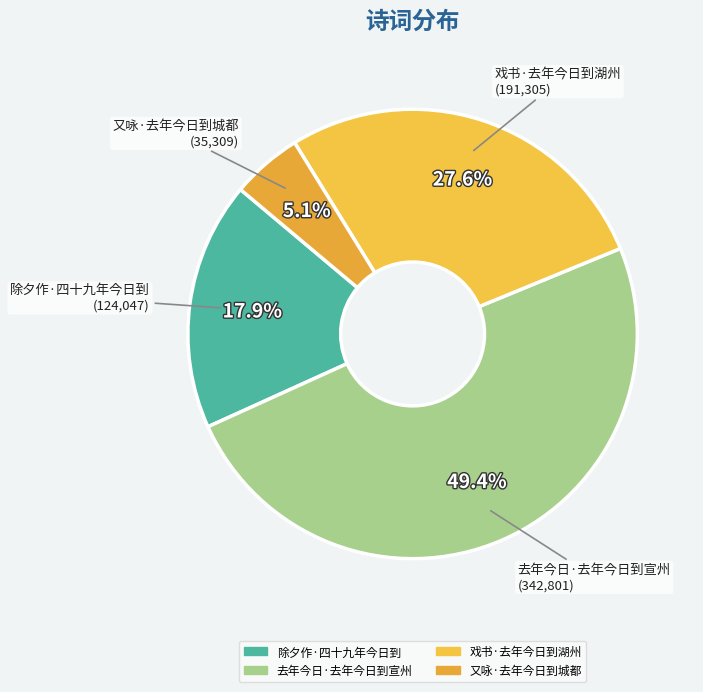

Which slice is the smallest?

又咏·去年今日到城都